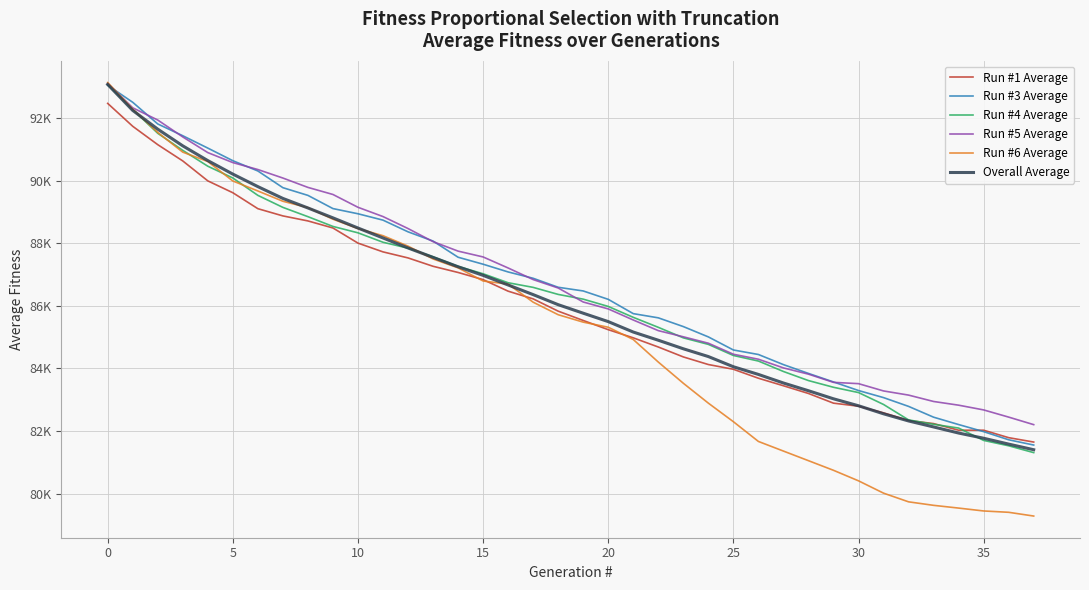

True or false: Run #4 Average has more than 1 interior local peaks.

False